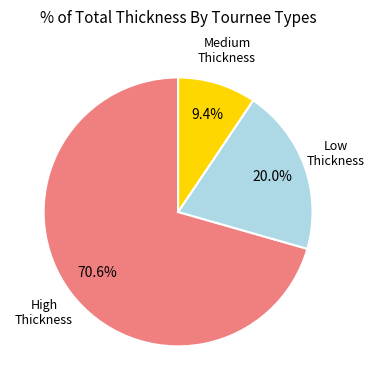

Is there a majority slice in this chart?

Yes